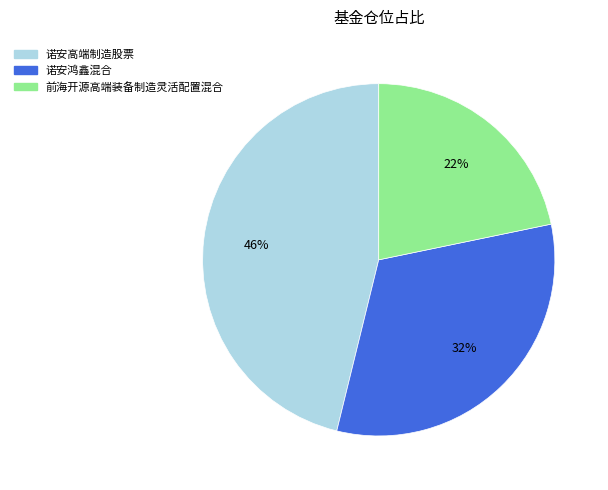

How many segments does this pie chart have?

3